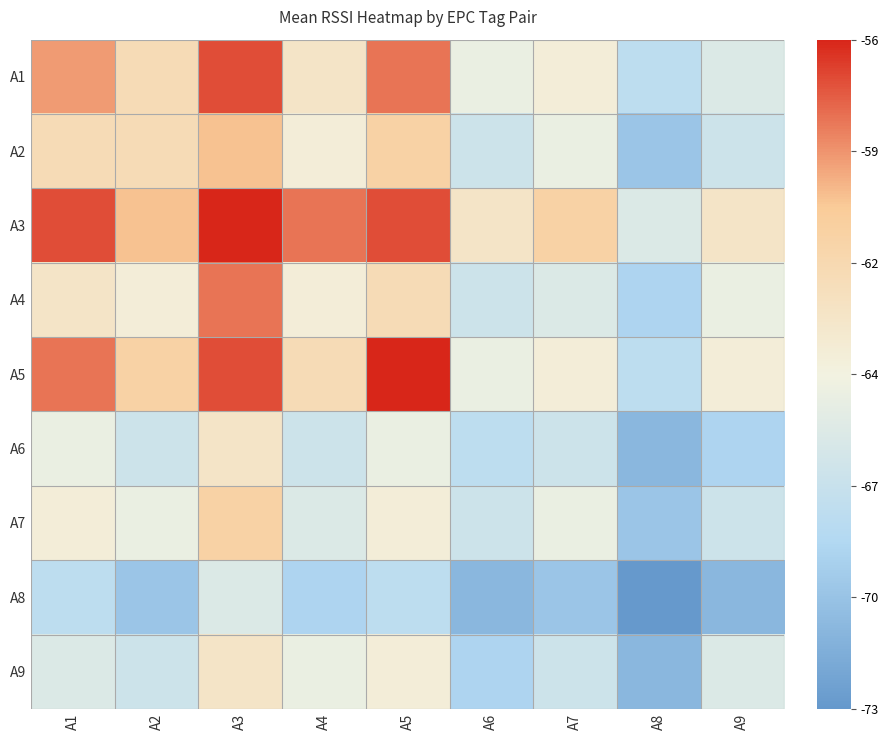

How many data points does each series have?

9